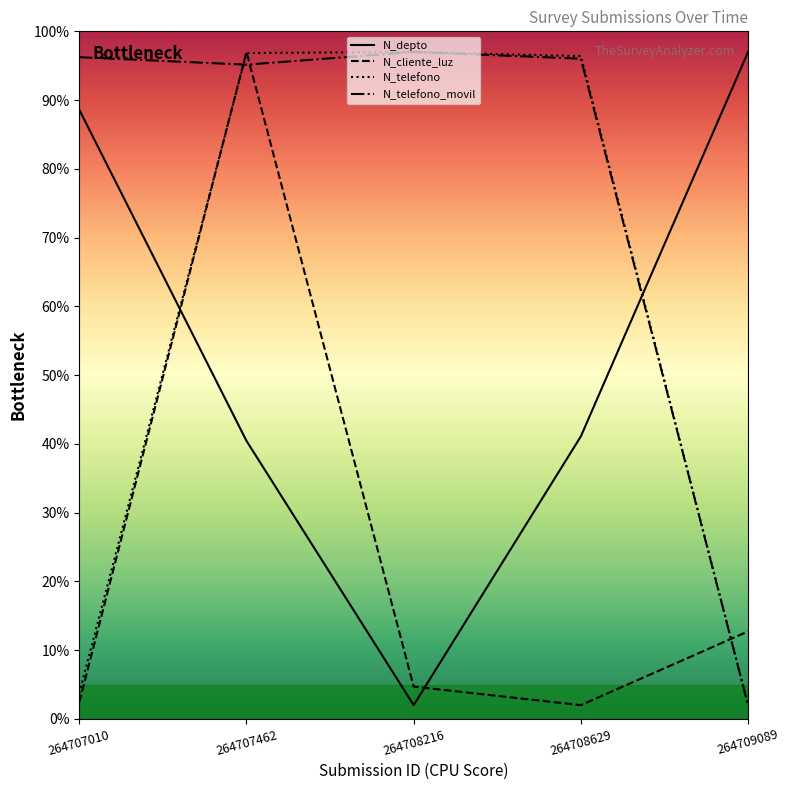

What is the spread (max minus min) of values at 264707010?

93.8